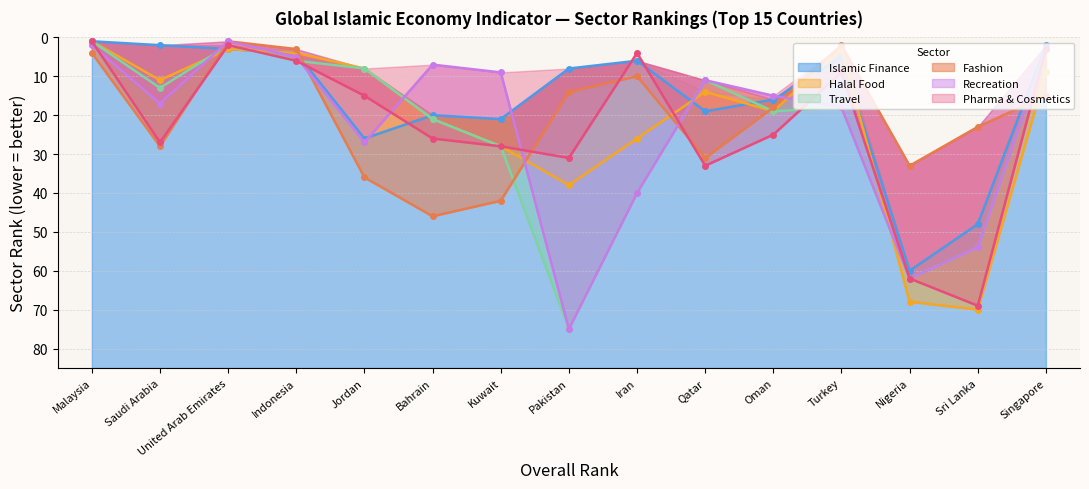

What is the label of the 2nd point from the right?

Sri Lanka